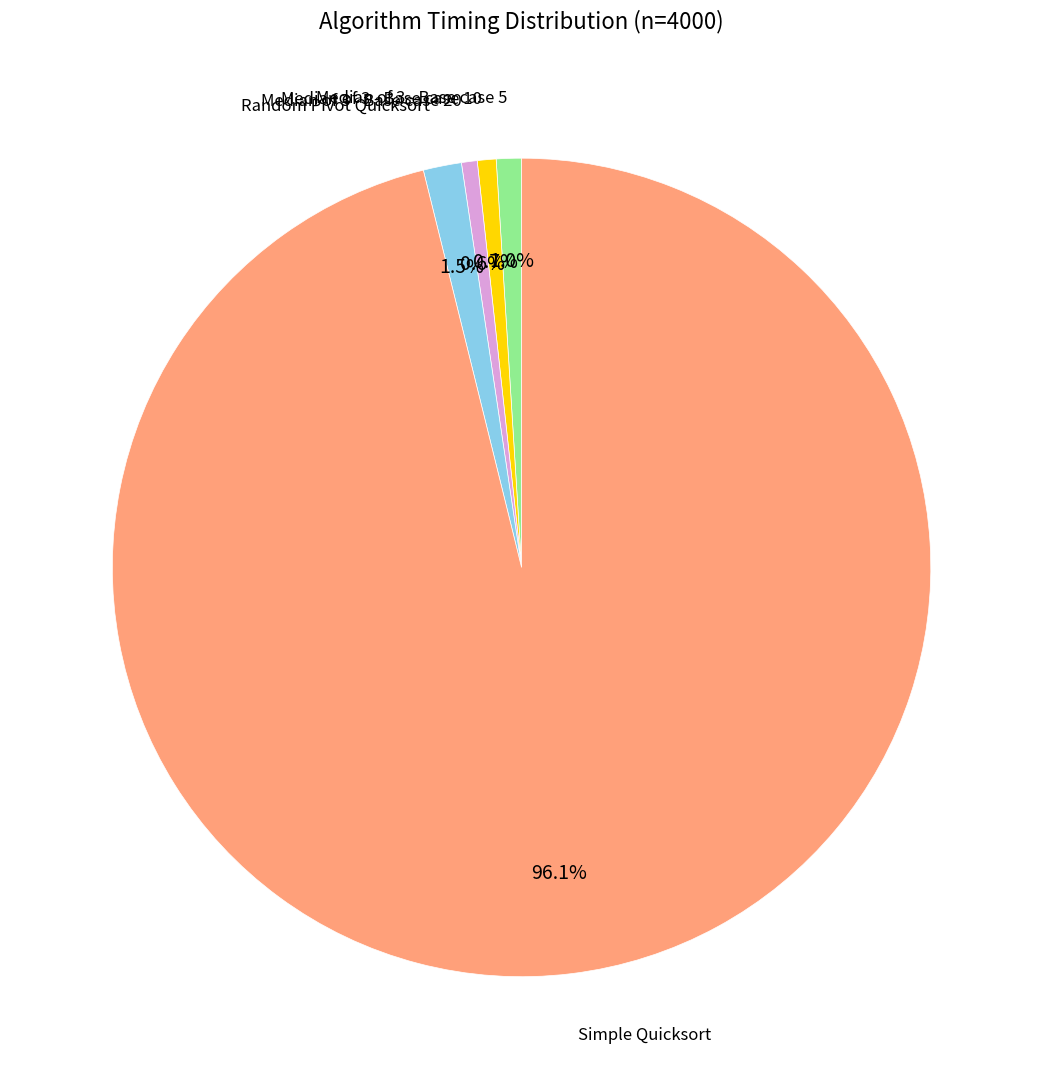

Is there a majority slice in this chart?

Yes